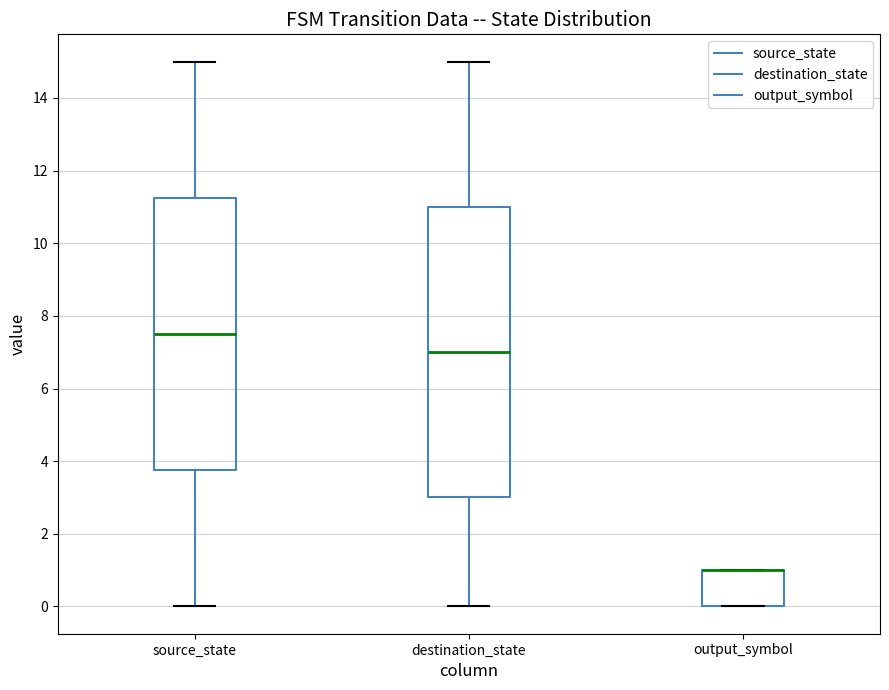

Reading left to right, transcribe this box plot: for each box, give where its median line is, the range the box spans, and where its two whiskers end, as read against the y-axis. The values are not printed on the chart, so give them approximately, as read against the axis.

source_state: median 7.6, box 3.8 to 11.2, whiskers 0.0 to 15.0
destination_state: median 7.0, box 3.0 to 11.0, whiskers 0.0 to 15.0
output_symbol: median 1.0 (drawn on the box's upper edge), box 0.0 to 1.0, whiskers 0.0 to 1.0